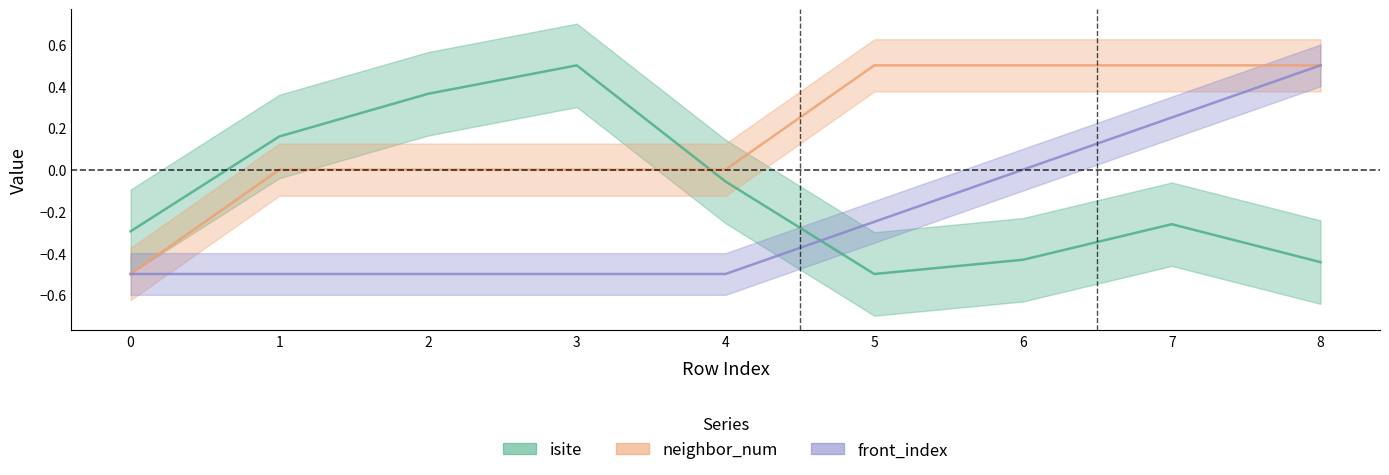

Is it true that neighbor_num equals 0.5 at 5?

True